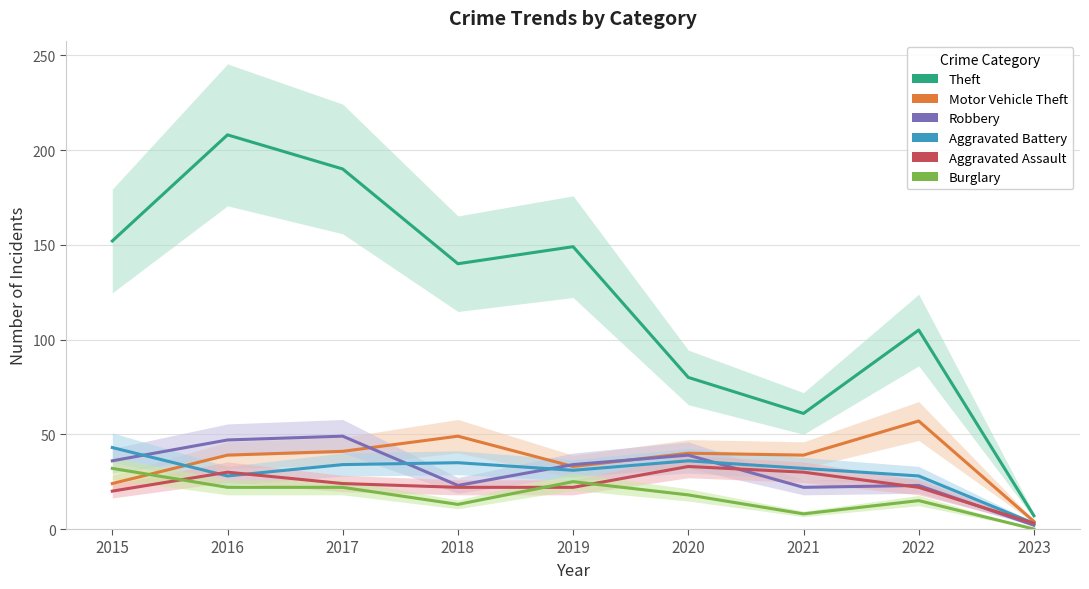

Which series has the largest total across all categories?

Theft